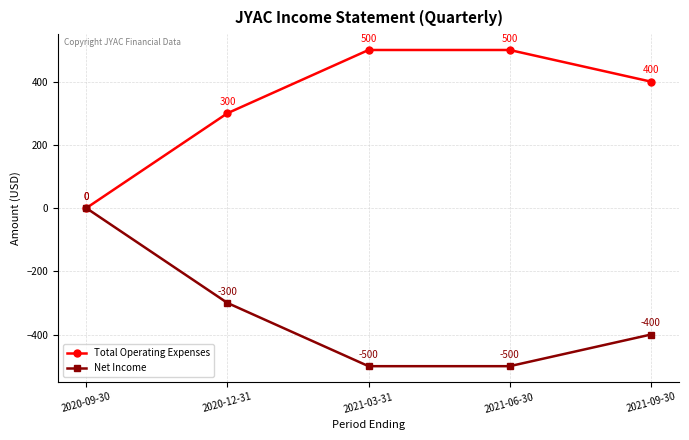

What is the greatest value displayed?

500